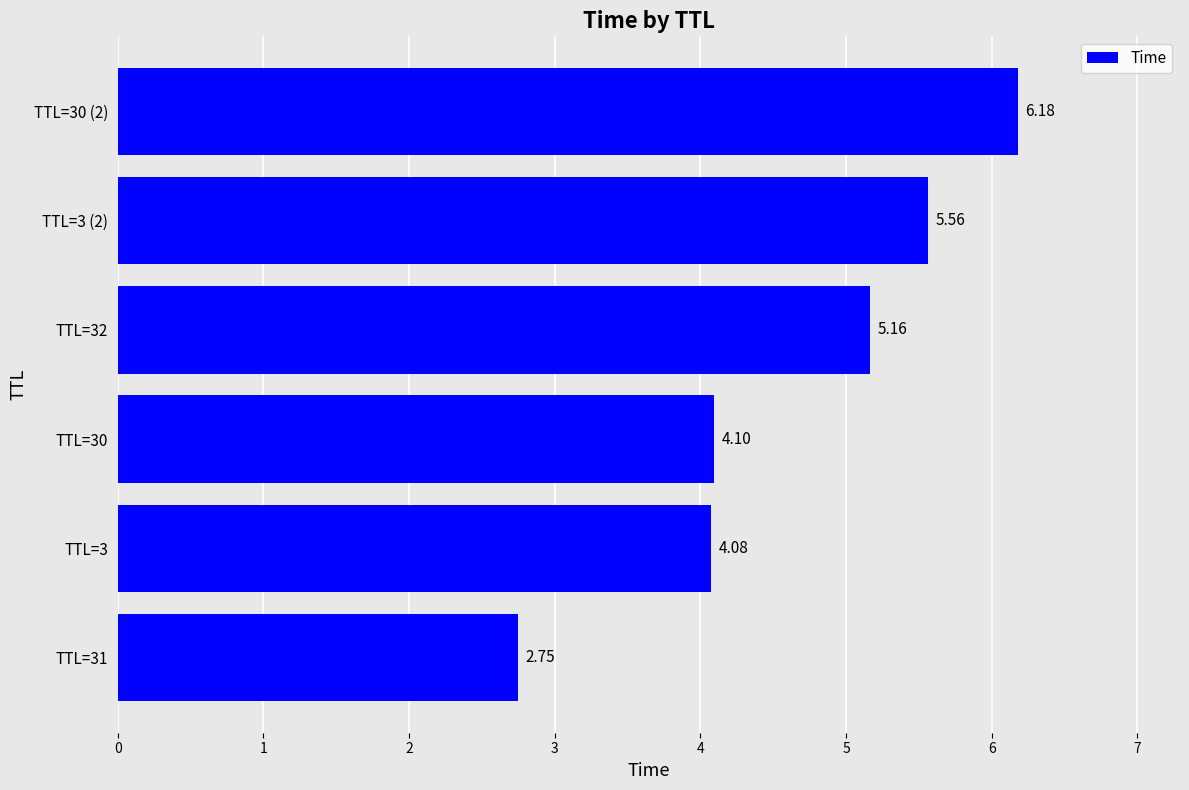

What is the difference between the second highest and second lowest values?

1.5